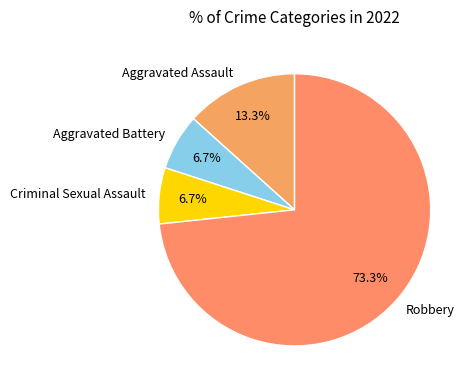

Which has a higher value, Robbery or Criminal Sexual Assault?

Robbery